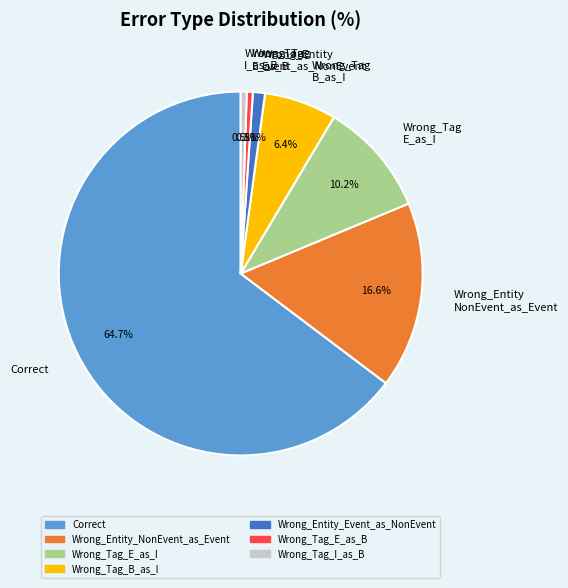

Which category accounts for the majority?

Correct